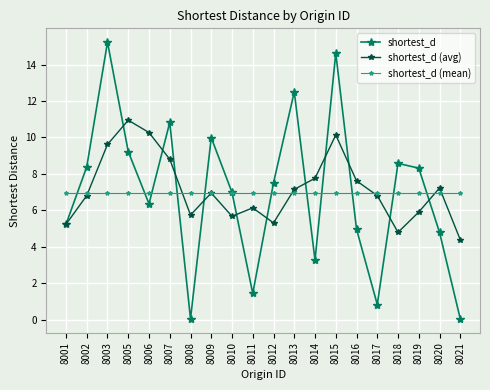

How many data points does each series have?

20